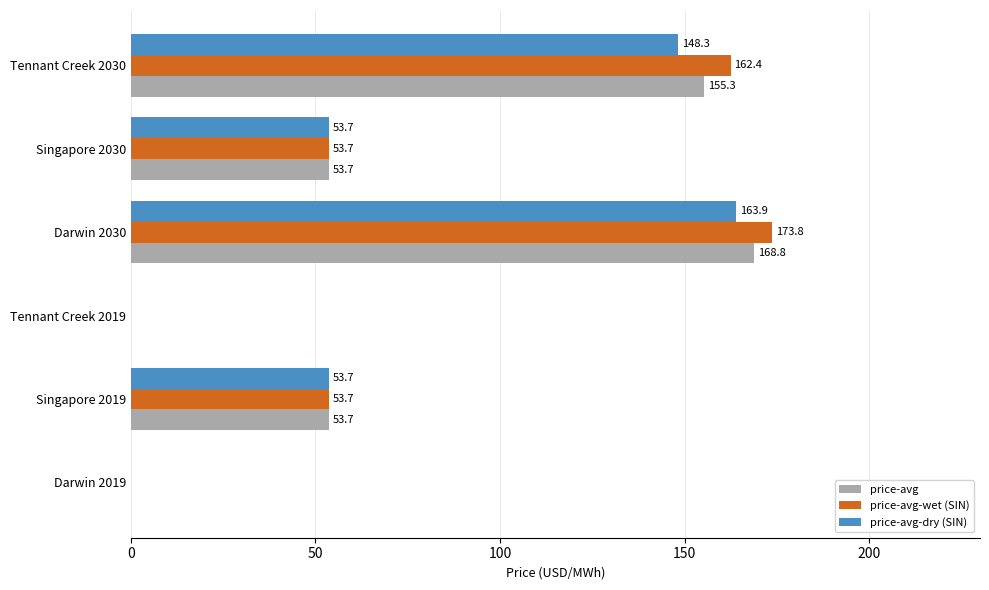

What is the maximum value shown in the chart?

173.8